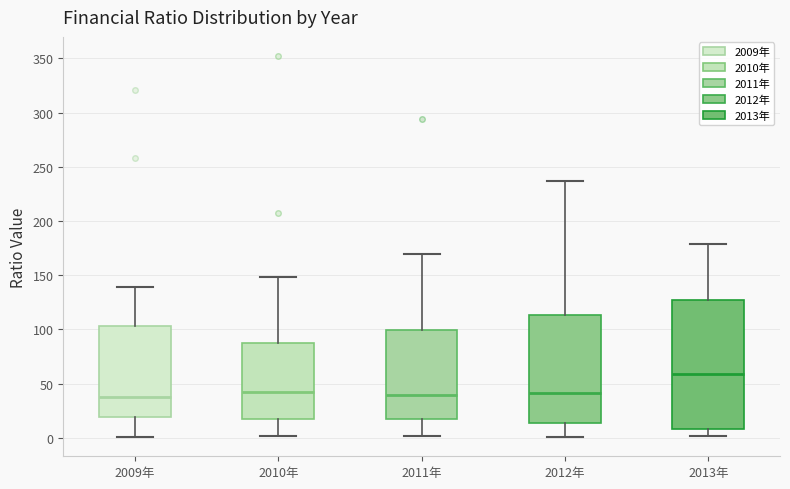

Reading left to right, read every box against the y-axis: the position of its median line, the range the box covers, and the ends of its whiskers. The values are not printed on the chart, so give them approximately, as read against the axis.

2009年: median 35, box 20 to 105, whiskers 0 to 140
2010年: median 40, box 15 to 85, whiskers 0 to 150
2011年: median 40, box 15 to 100, whiskers 0 to 170
2012年: median 40, box 15 to 115, whiskers 0 to 235
2013年: median 60, box 10 to 130, whiskers 0 to 180